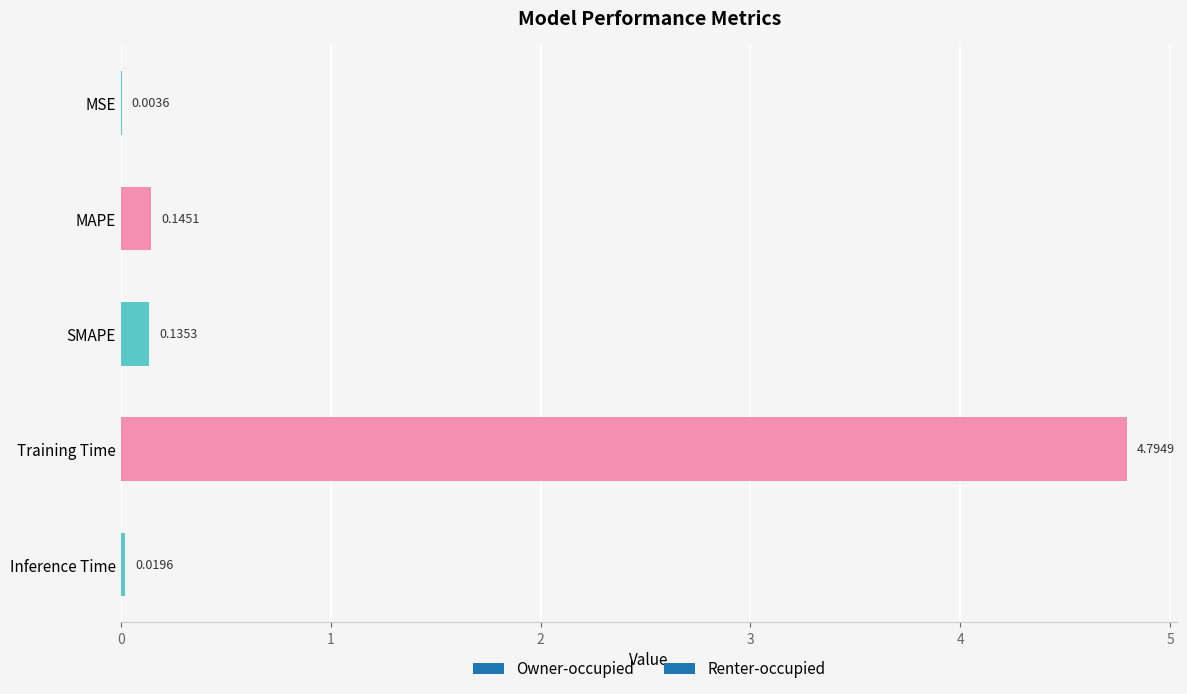

What is the sum of all values?

5.1